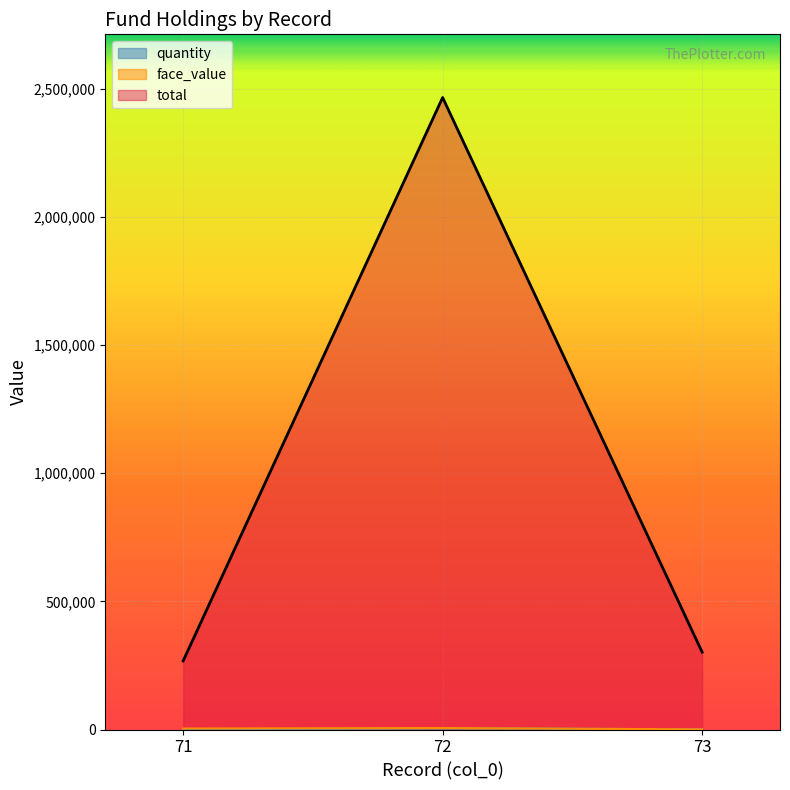

Which label corresponds to the largest value in the chart?

72